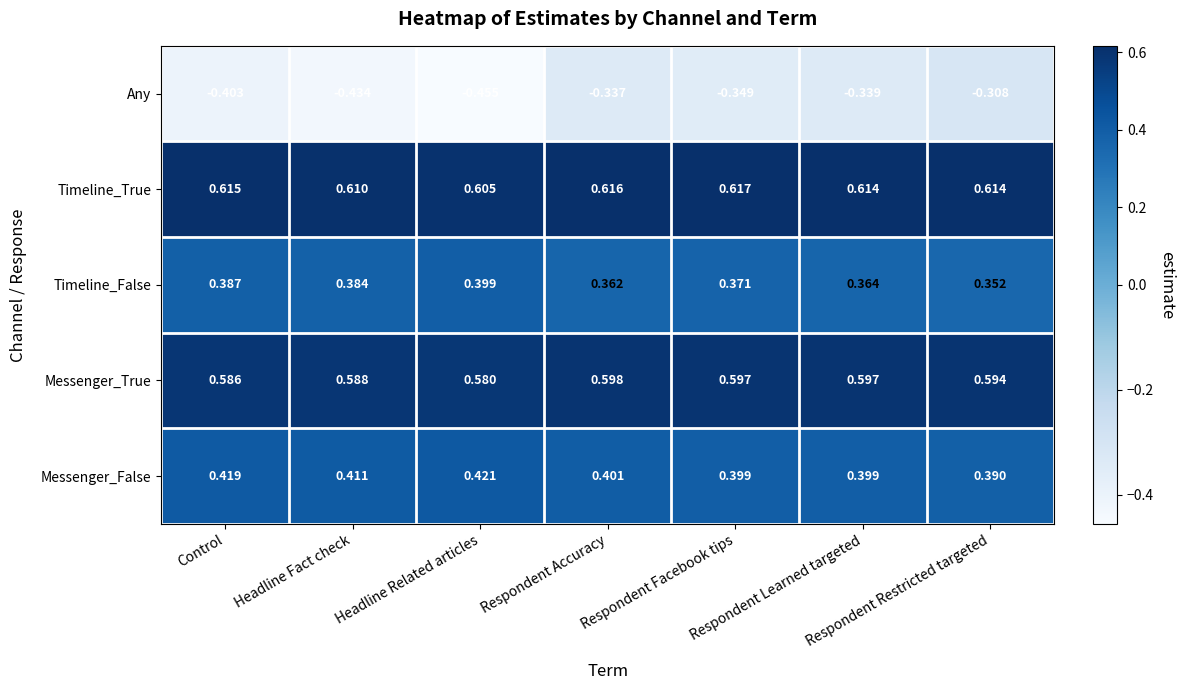

What is the total value across all series at Respondent Facebook tips?

1.6